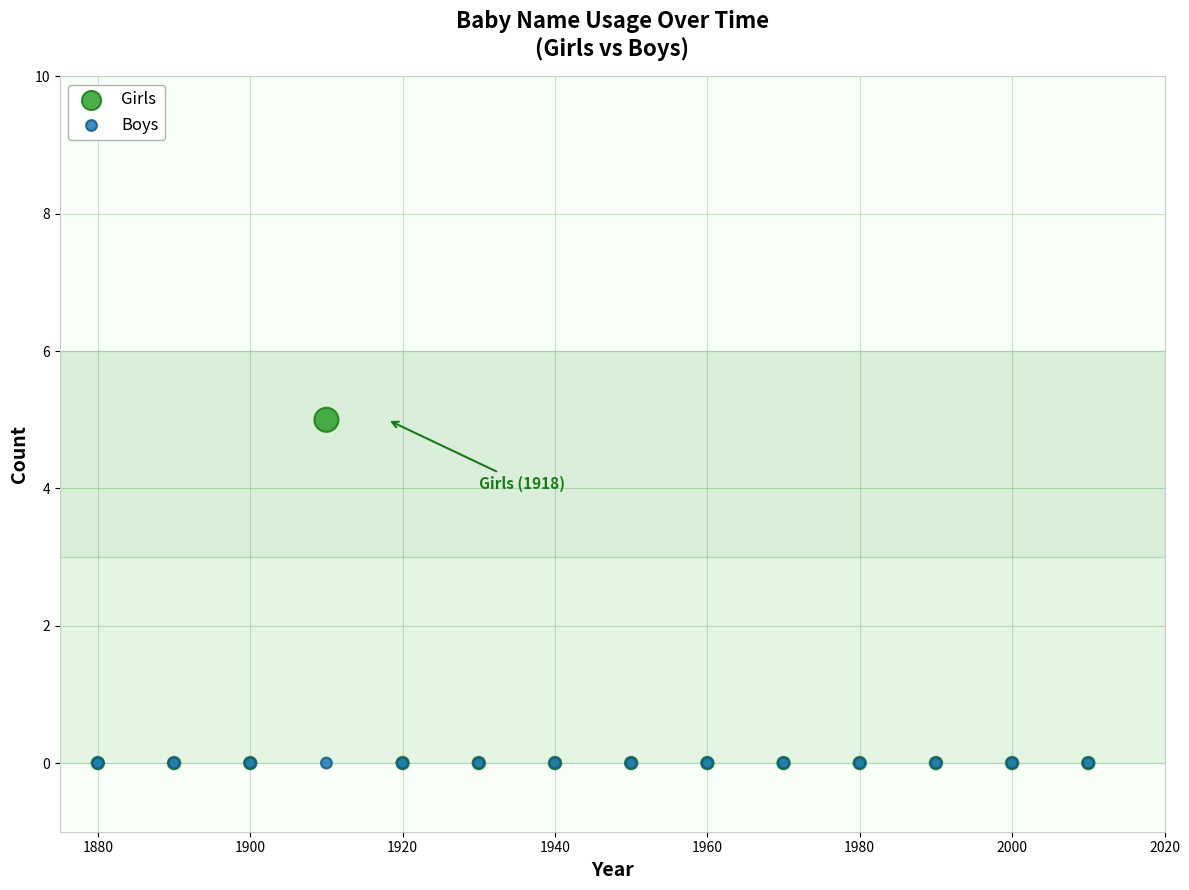

What are all the series names shown in the legend?

Girls, Boys